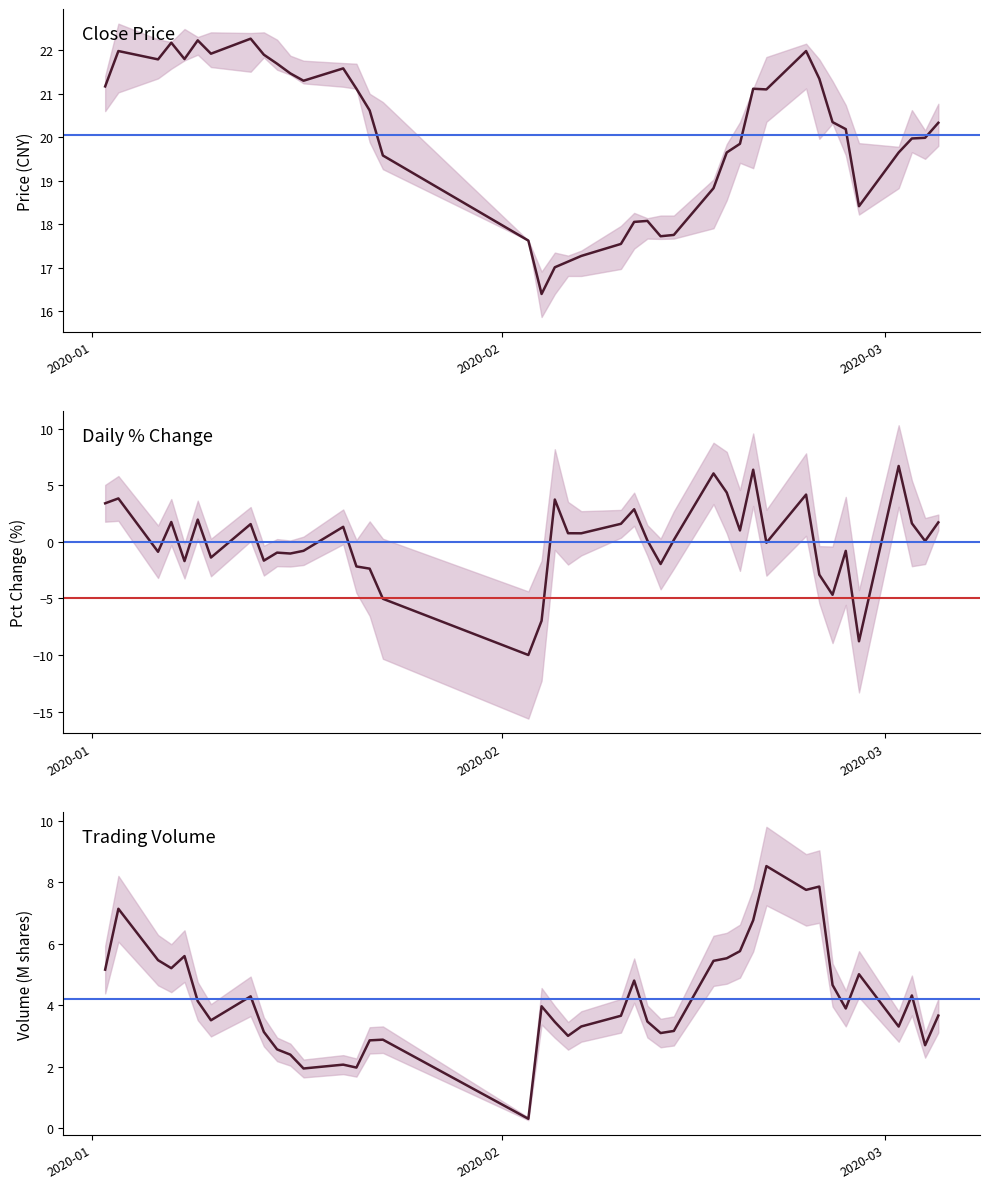

What is the minimum value for volume?

0.3